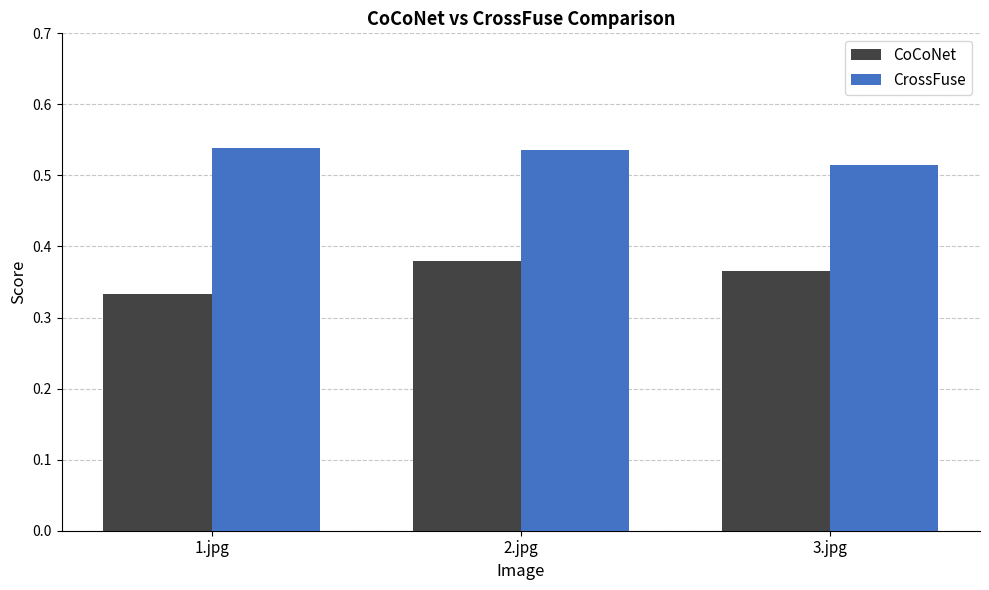

Count the number of categories in the chart.

3